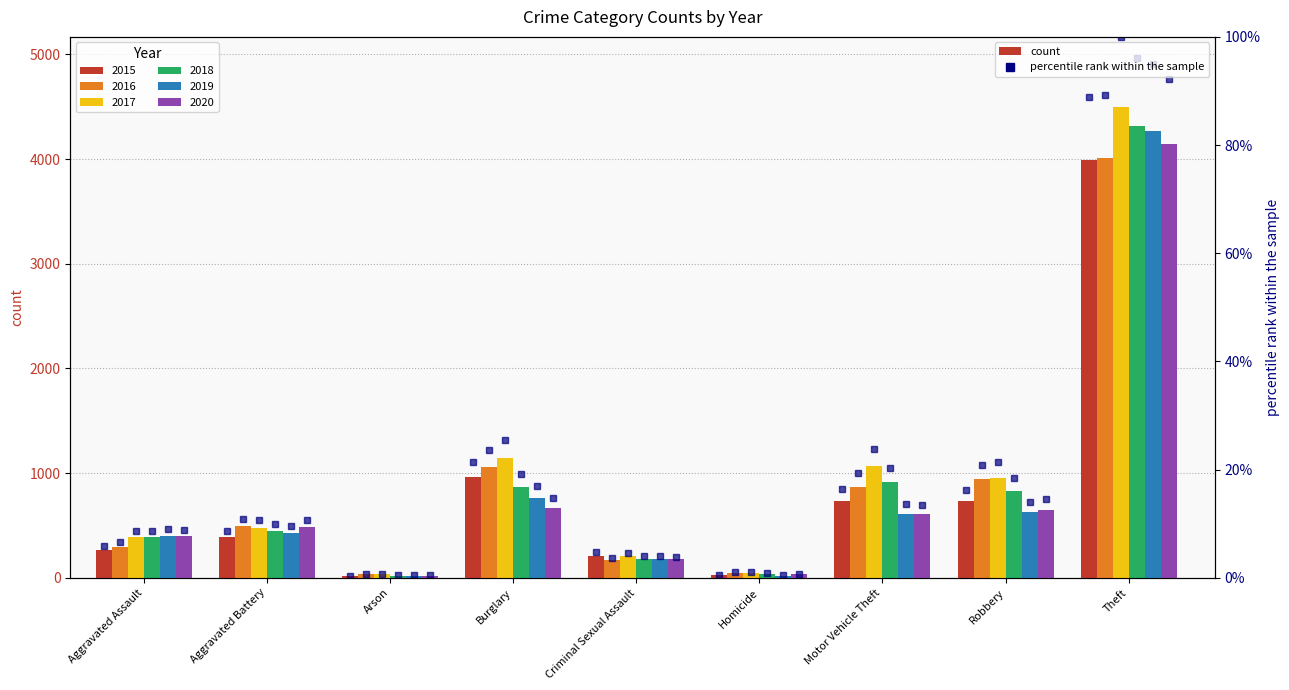

Rank the categories by value from lowest to highest.

Arson, Homicide, Criminal Sexual Assault, Aggravated Assault, Aggravated Battery, Robbery, Motor Vehicle Theft, Burglary, Theft